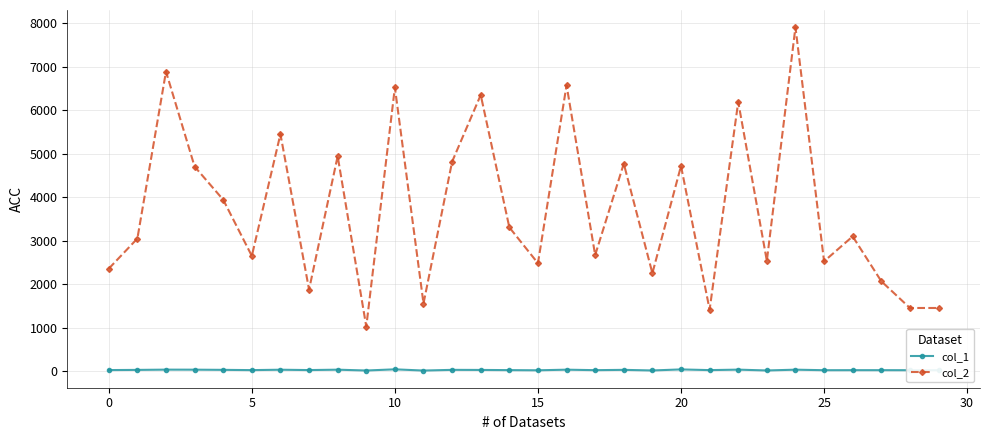

Rank the series by their maximum value, from lowest to highest.

col_1, col_2